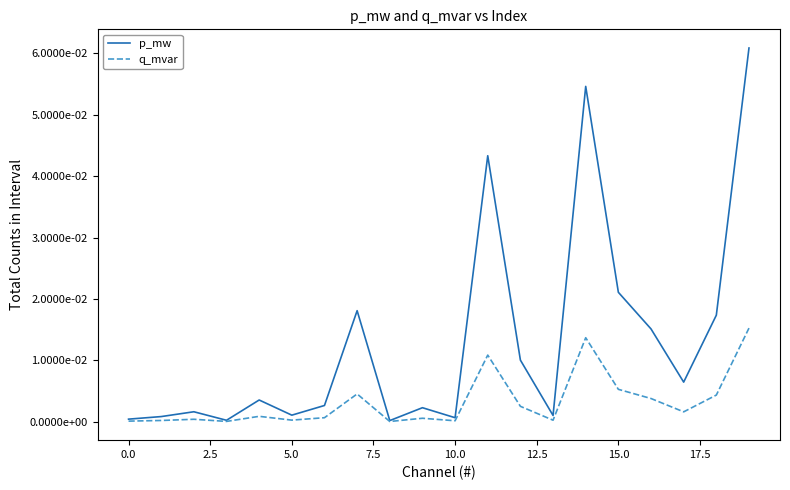

Does the chart display data point markers on the line(s)?

No